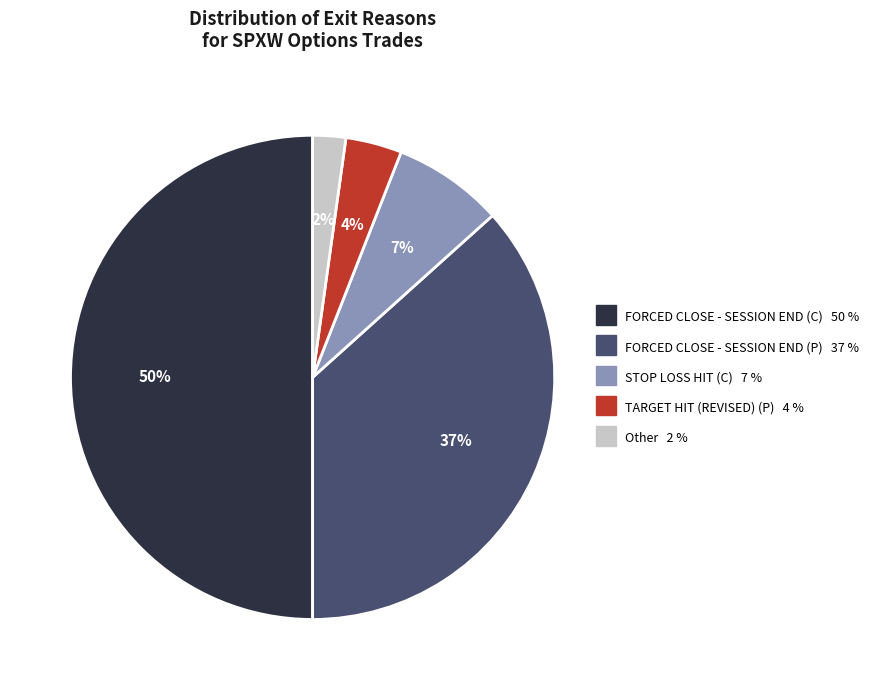

Is it true that STOP LOSS HIT (C) is 7% of the pie?

True